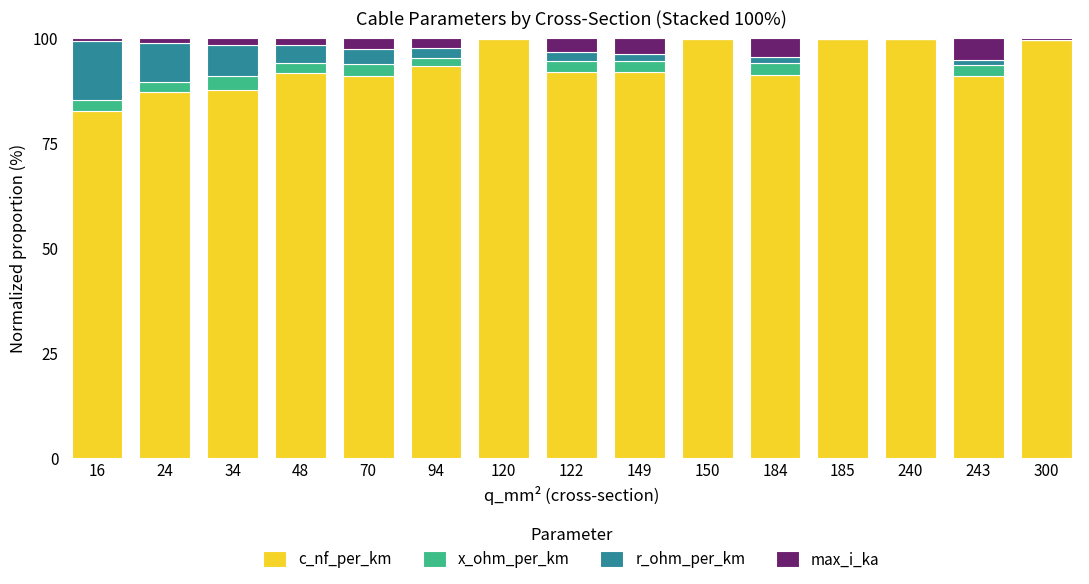

What is the sum of all c_nf_per_km values?

1398.0